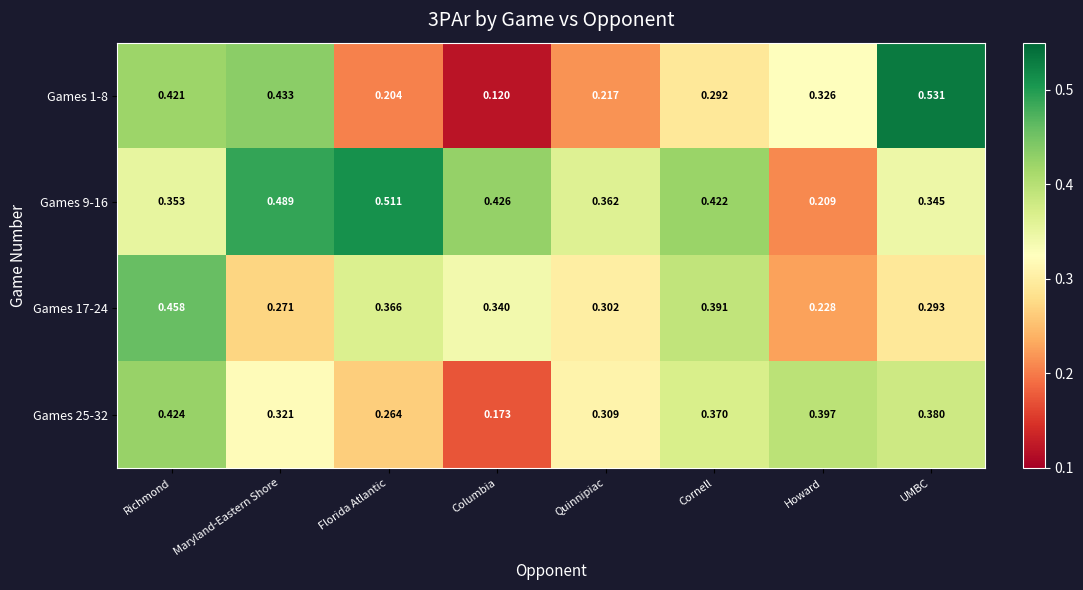

Where is Games 9-16 nearest to the value 0?

Howard